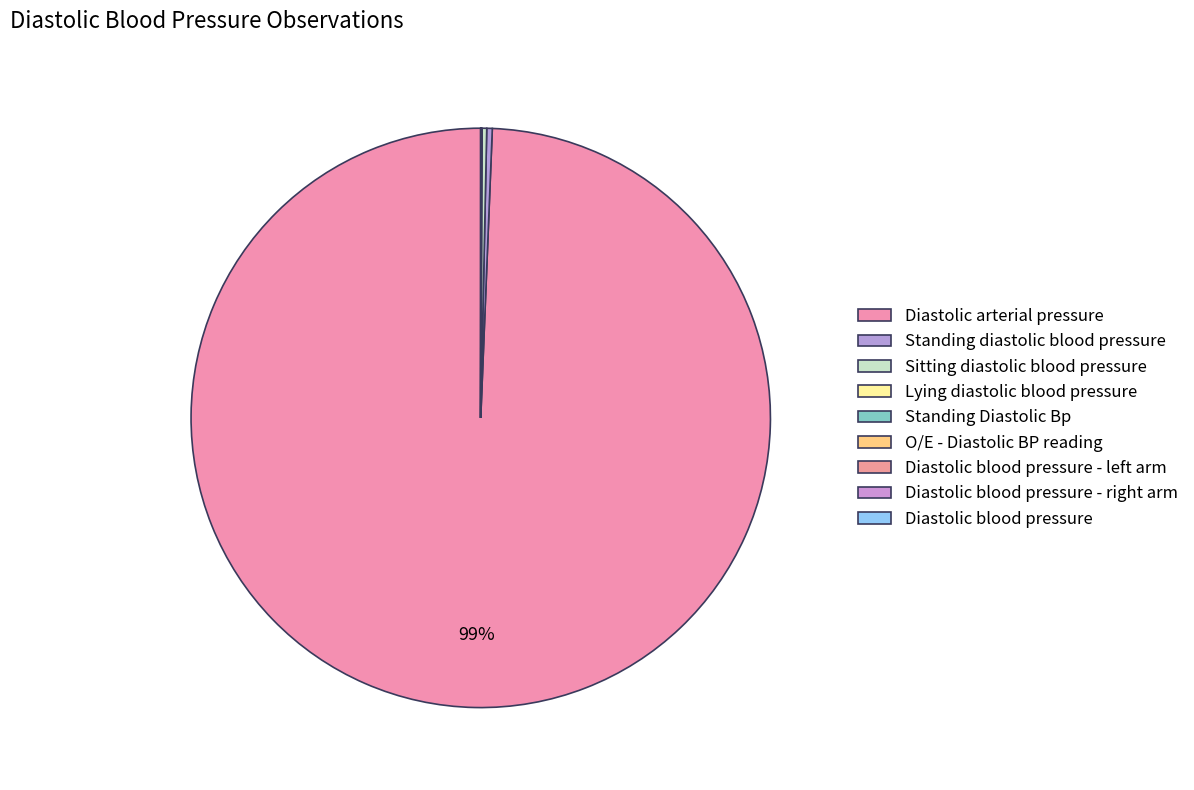

How many segments does this pie chart have?

9